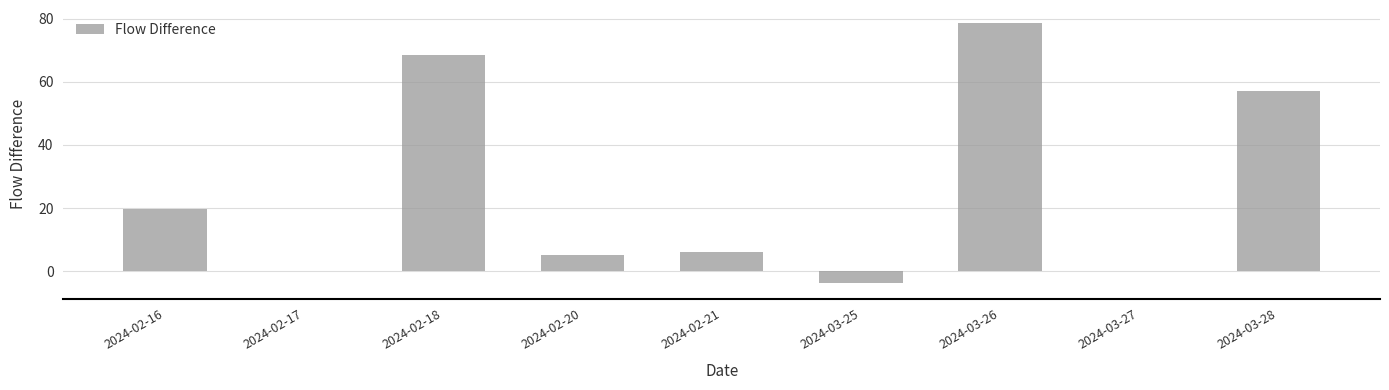

Which has a higher value, 2024-02-17 or 2024-02-18?

2024-02-18